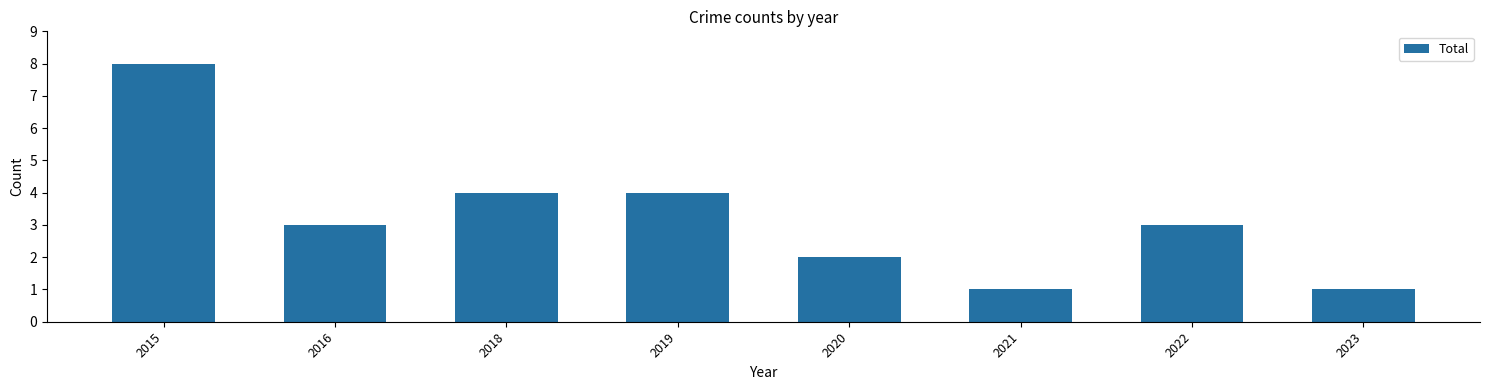

What is the value of the 8th bar from the left?

1